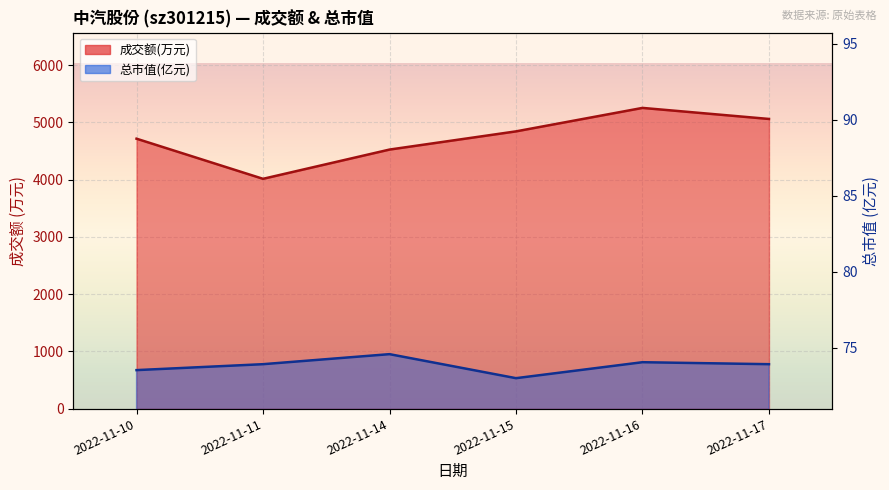

The 成交额(万元) series shows 7933.3 at 2022-11-10. True or false?

False